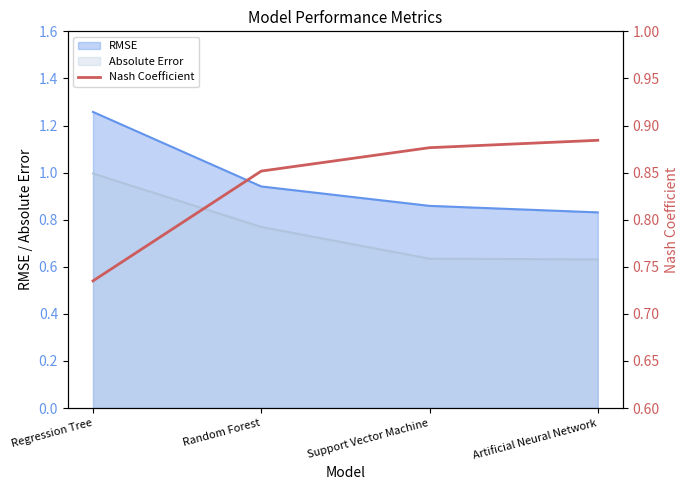

What is the average value?

0.8